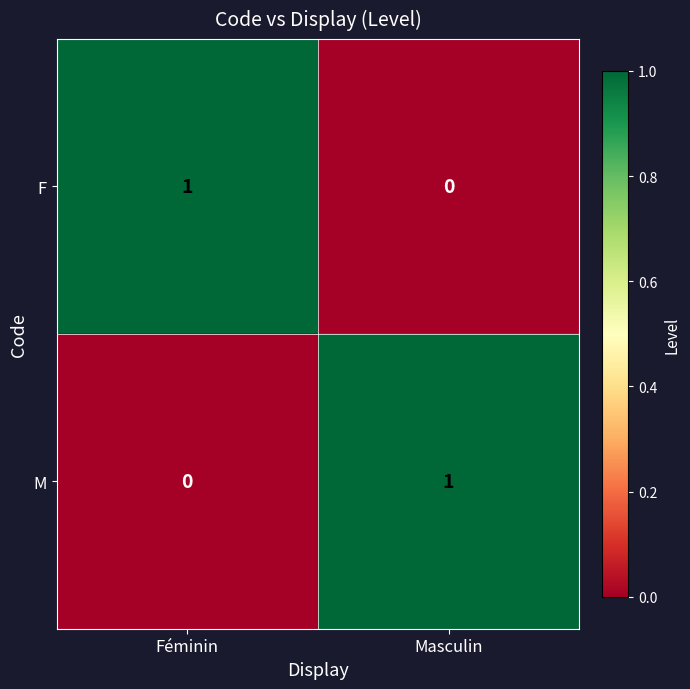

How many categories are shown in the chart?

2